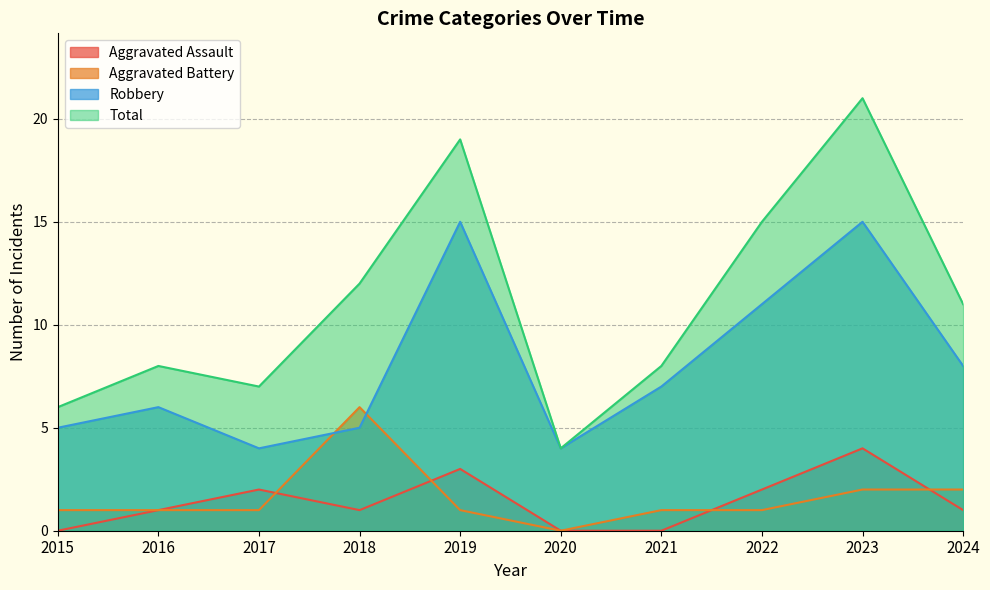

At which label does Total first exceed 11?

2018